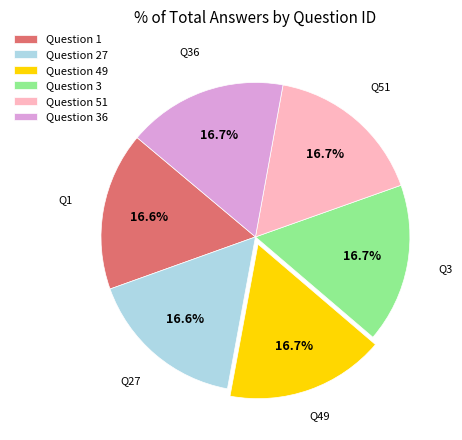

Approximately how many times larger is the value at Question 36 compared to Question 27?

1.0